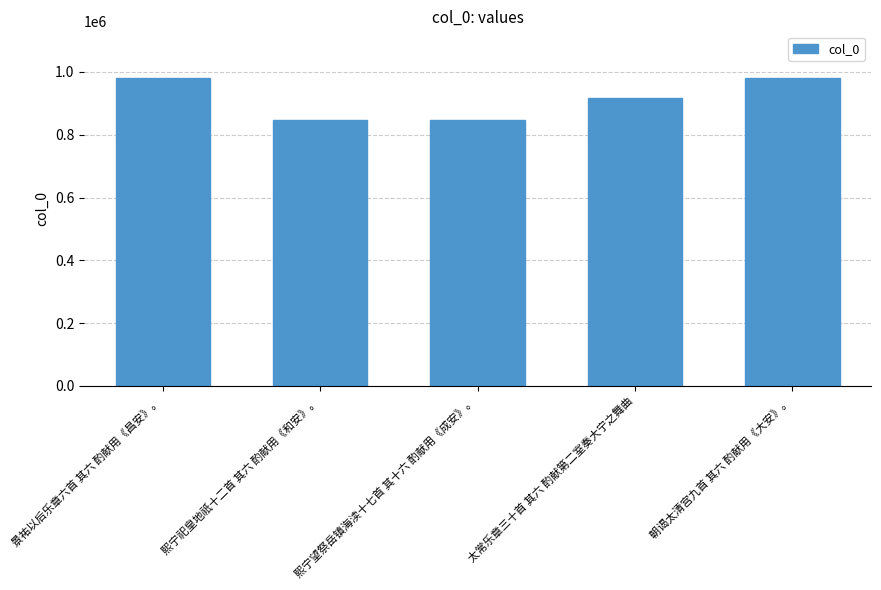

At which label does the data first exceed 916483?

景祐以后乐章六首 其六 酌献用《昌安》。